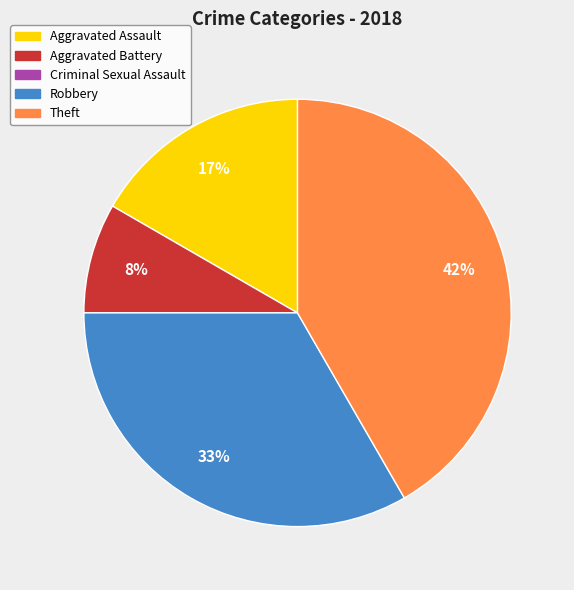

True or false: Aggravated Battery accounts for 17% of the total.

False